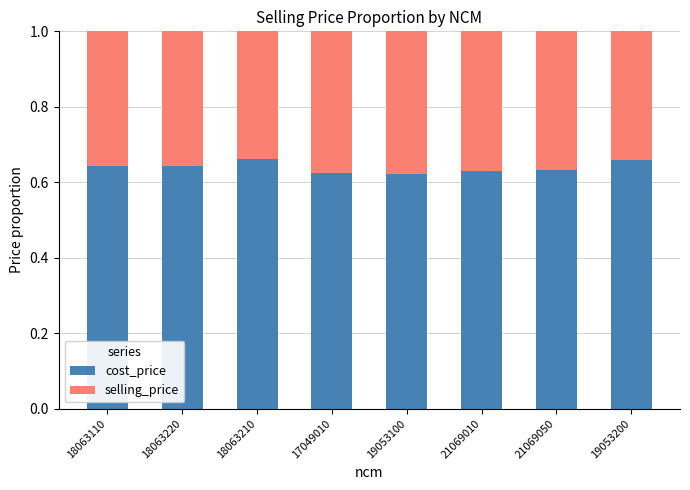

Is it true that cost_price equals 0.3 at 21069010?

False